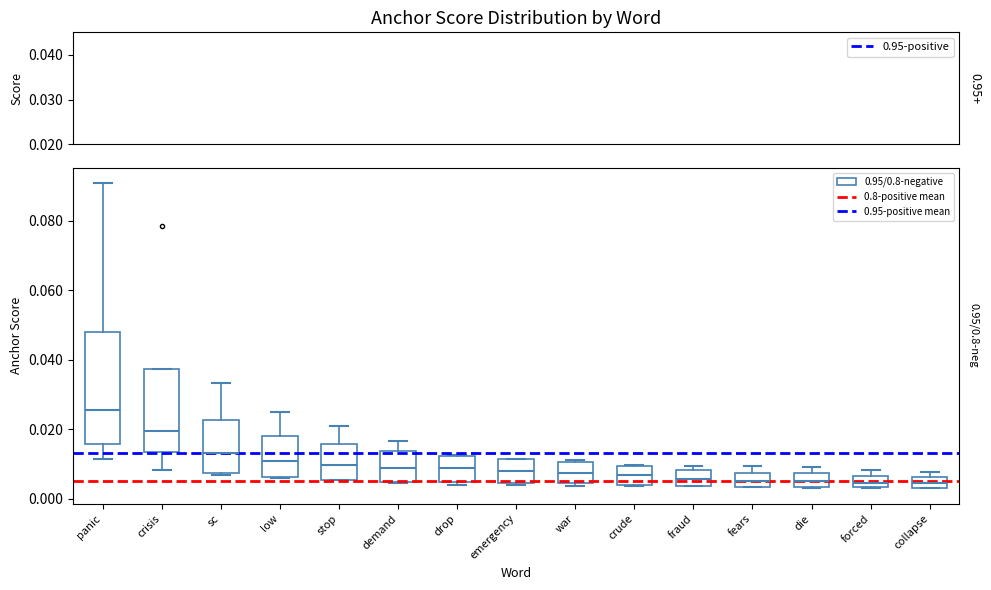

Which box is the tallest, from its lower edge to its upper edge?

panic